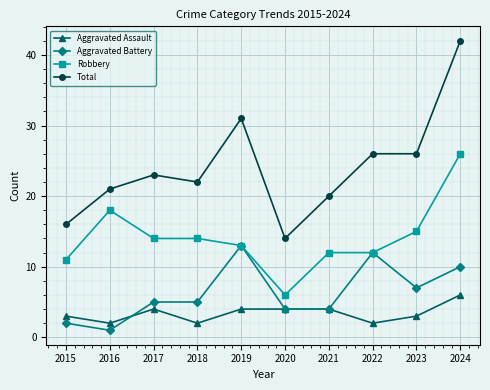

How many distinct data groups are displayed?

4